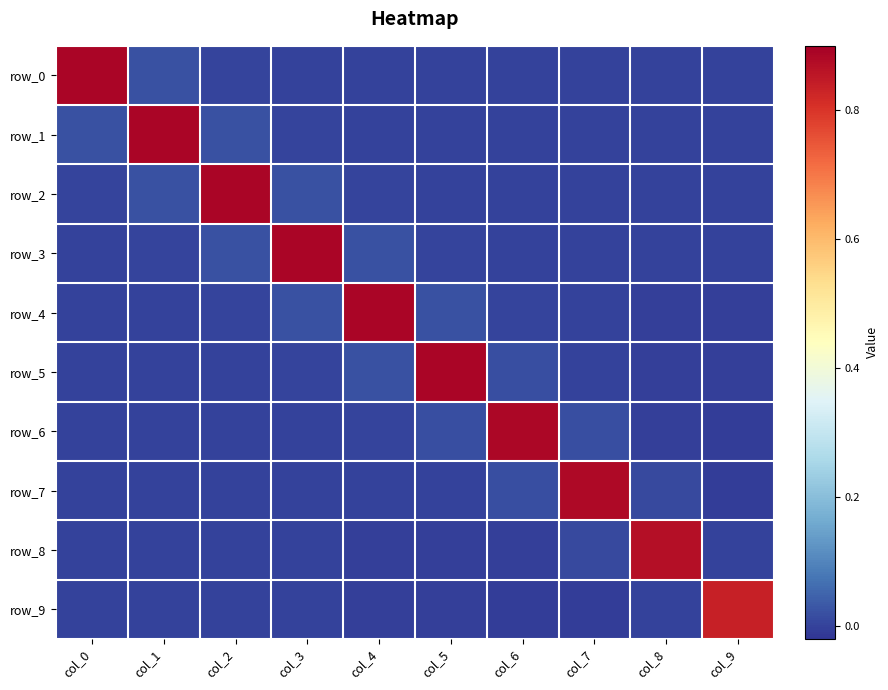

At how many categories does at least one series exceed 0?

10